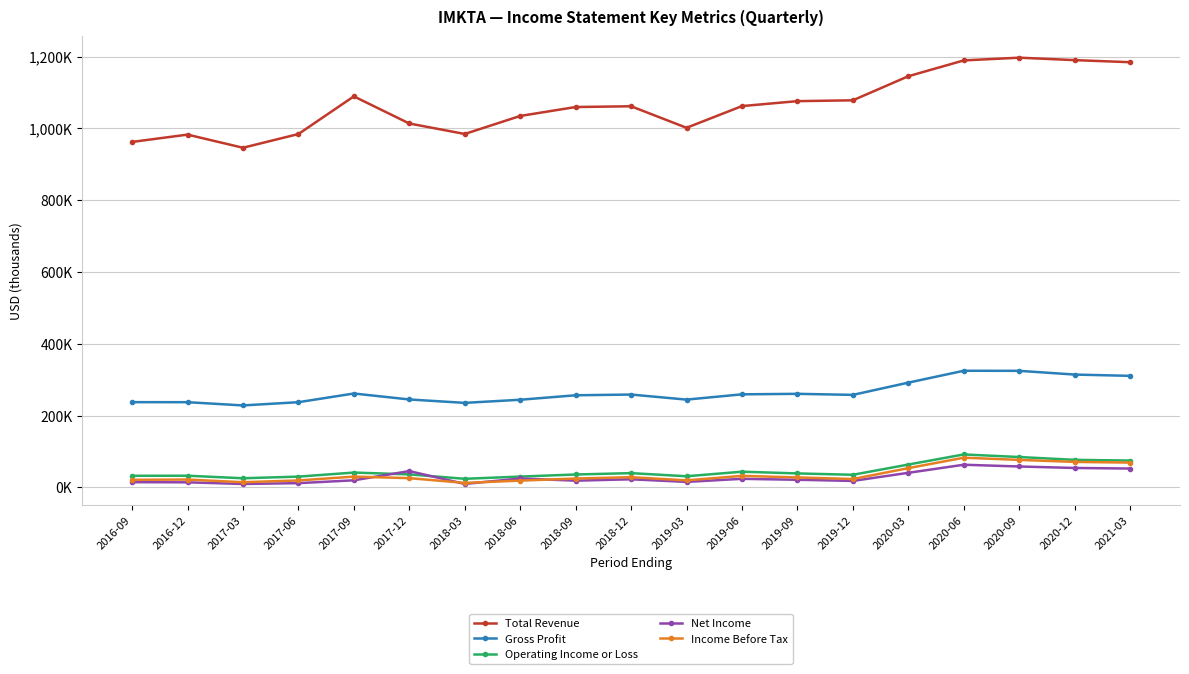

Reading left to right, extract all data points from this chart.

Total Revenue: 2016-09=962400	2016-12=982800	2017-03=946200	2017-06=984400	2017-09=1089400	2017-12=1013800	2018-03=984600	2018-06=1034800	2018-09=1059700	2018-12=1061800	2019-03=1001800	2019-06=1062300	2019-09=1076100	2019-12=1078400	2020-03=1145500	2020-06=1189600	2020-09=1197200	2020-12=1190400	2021-03=1184600
Gross Profit: 2016-09=237200	2016-12=237100	2017-03=228100	2017-06=237100	2017-09=261300	2017-12=244700	2018-03=235200	2018-06=243900	2018-09=256400	2018-12=258400	2019-03=244300	2019-06=259000	2019-09=260400	2019-12=257500	2020-03=291600	2020-06=324700	2020-09=324500	2020-12=314100	2021-03=310500
Operating Income or Loss: 2016-09=32000	2016-12=32200	2017-03=25100	2017-06=29700	2017-09=41000	2017-12=35900	2018-03=23600	2018-06=29800	2018-09=35600	2018-12=39400	2019-03=30700	2019-06=43400	2019-09=38600	2019-12=34800	2020-03=63300	2020-06=91500	2020-09=84300	2020-12=76400	2021-03=74400
Net Income: 2016-09=14200	2016-12=13800	2017-03=9200	2017-06=11500	2017-09=19400	2017-12=45100	2018-03=9300	2018-06=24500	2018-09=18400	2018-12=22200	2019-03=15000	2019-06=23500	2019-09=20900	2019-12=17700	2020-03=40300	2020-06=62800	2020-09=57900	2020-12=53800	2021-03=52200
Income Before Tax: 2016-09=20800	2016-12=21500	2017-03=14100	2017-06=19000	2017-09=29700	2017-12=25400	2018-03=12200	2018-06=18500	2018-09=24300	2018-12=28100	2019-03=19200	2019-06=31800	2019-09=27400	2019-12=23000	2020-03=53300	2020-06=82400	2020-09=76300	2020-12=70700	2021-03=68800